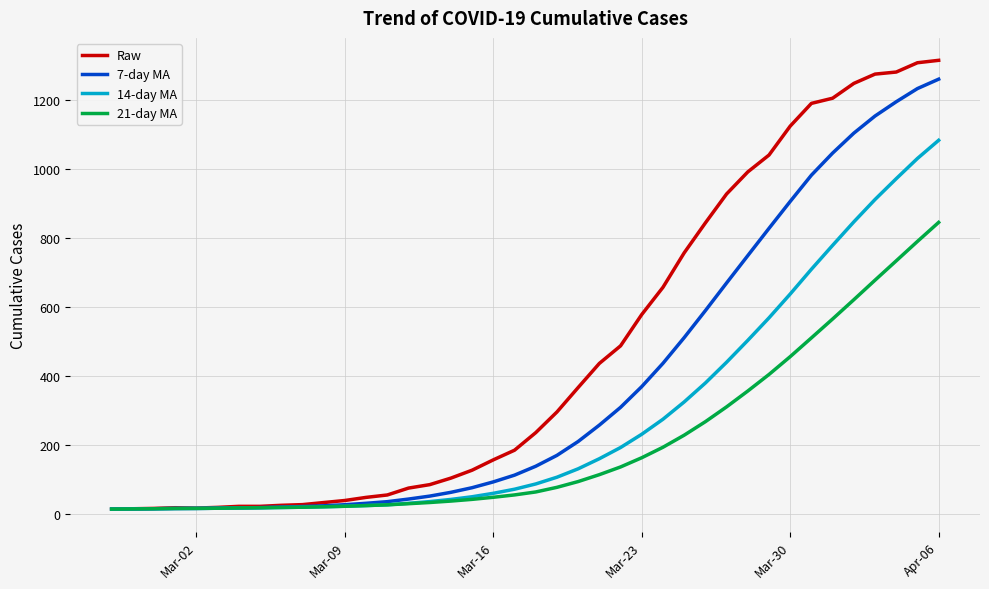

Which series has the largest total across all categories?

Raw